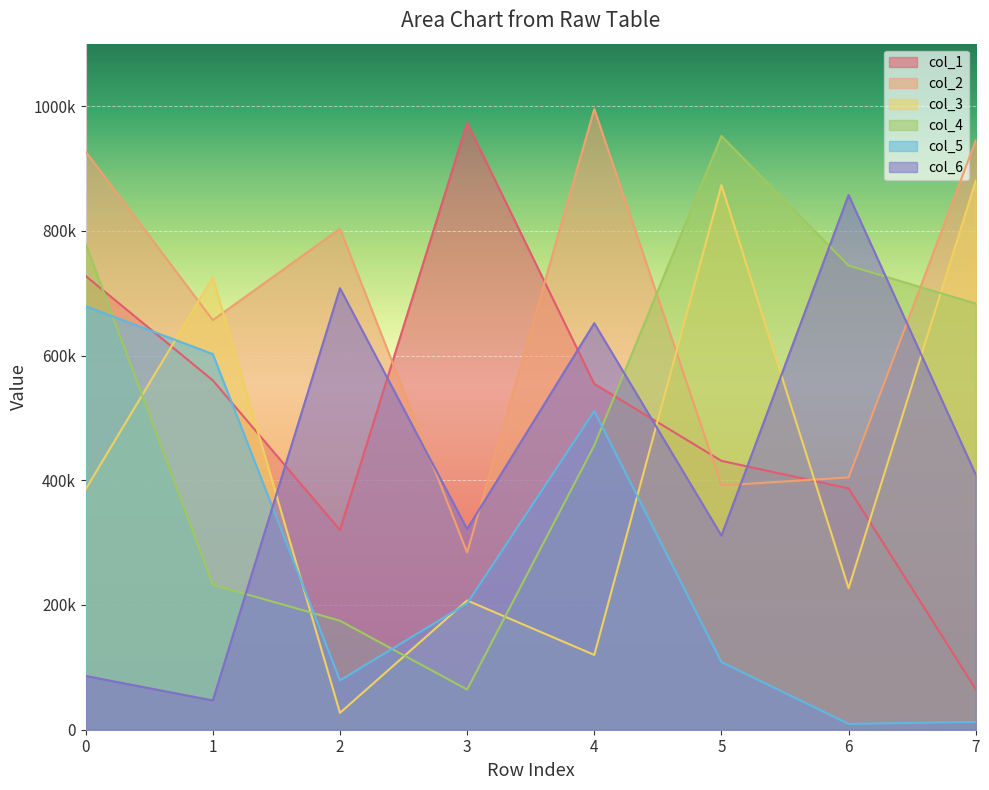

At which category does col_5 reach its first local peak?

4